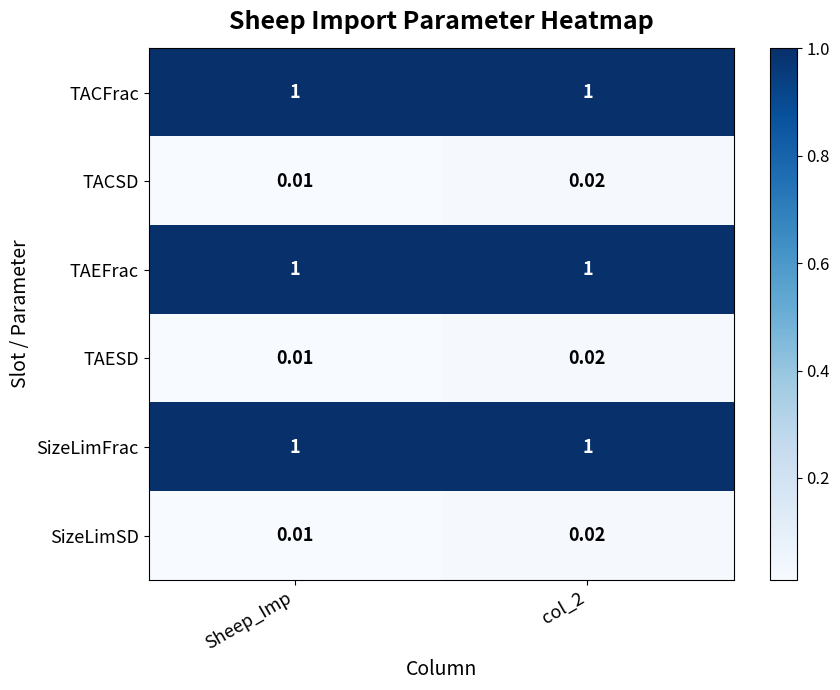

At which label does TACSD reach its minimum?

Sheep_Imp